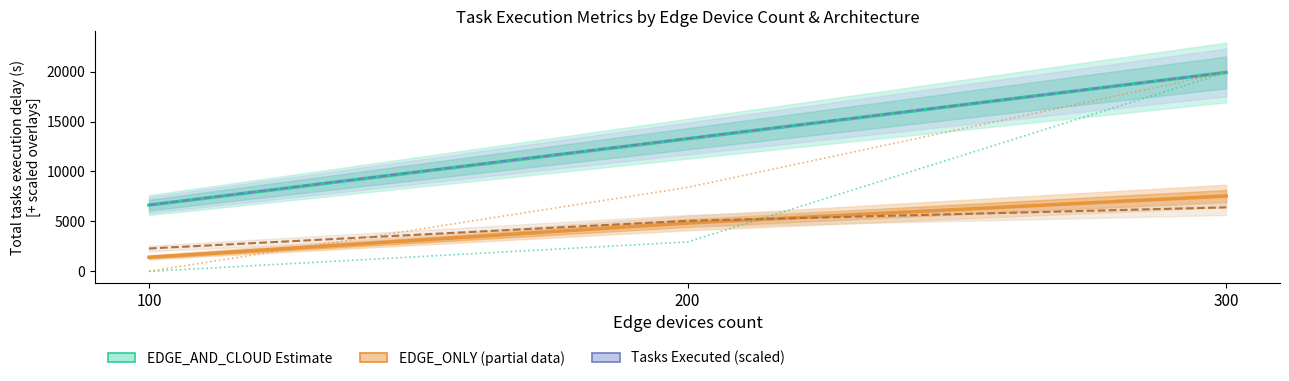

Between 300 and 100, which is larger?

300